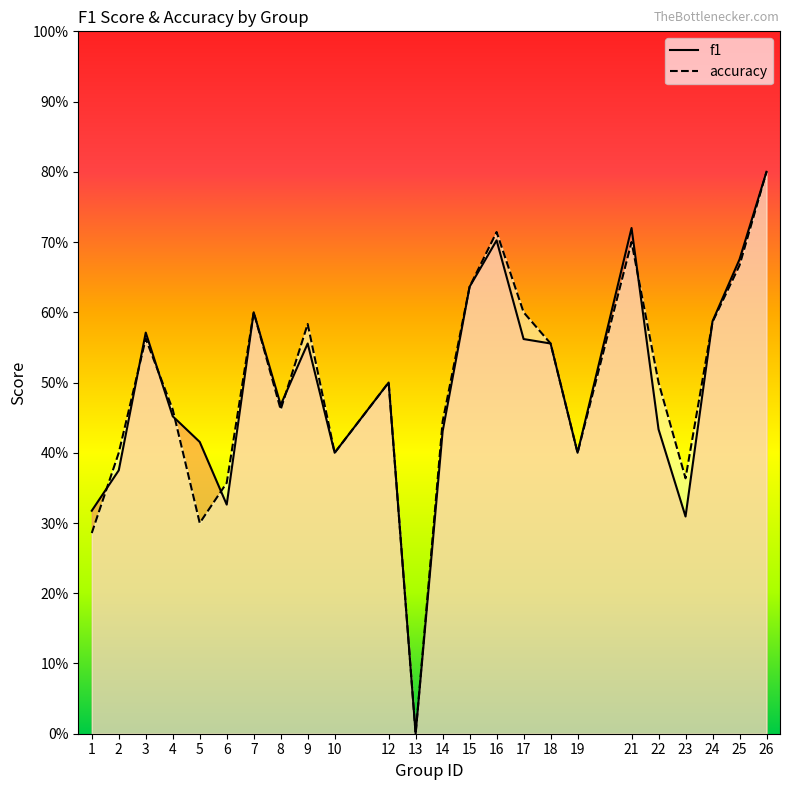

Is it true that f1 equals 0.2 at 5?

False